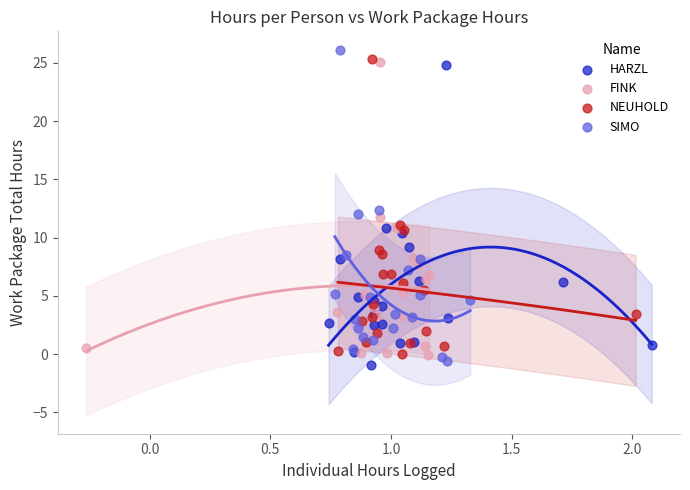

Which series contains the lowest Y value?

HARZL